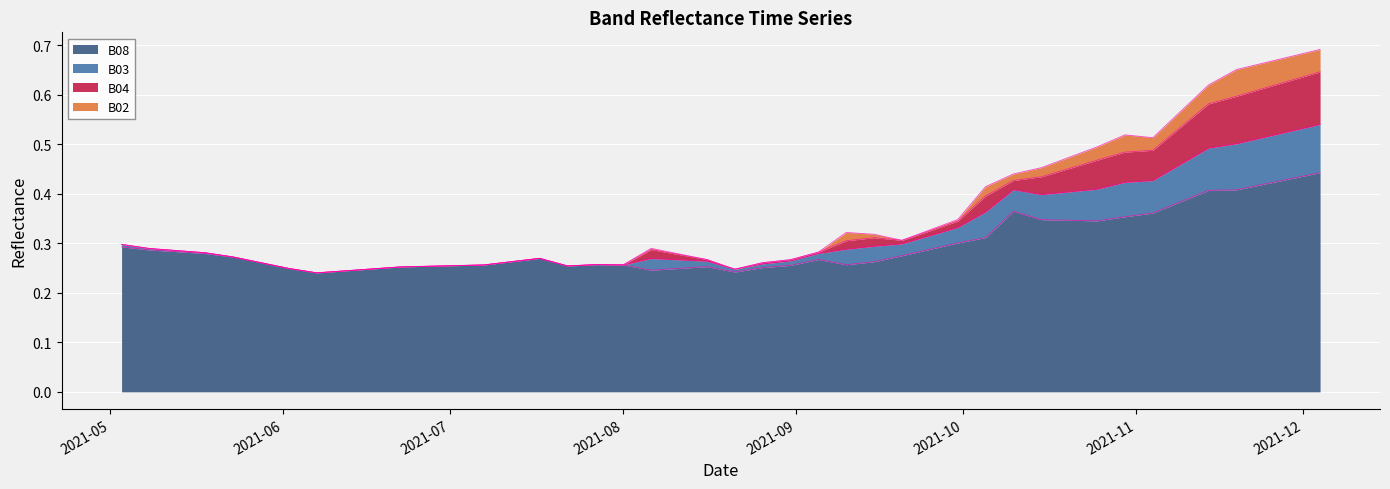

At which category is the sum across all series the highest?

2021-12-04